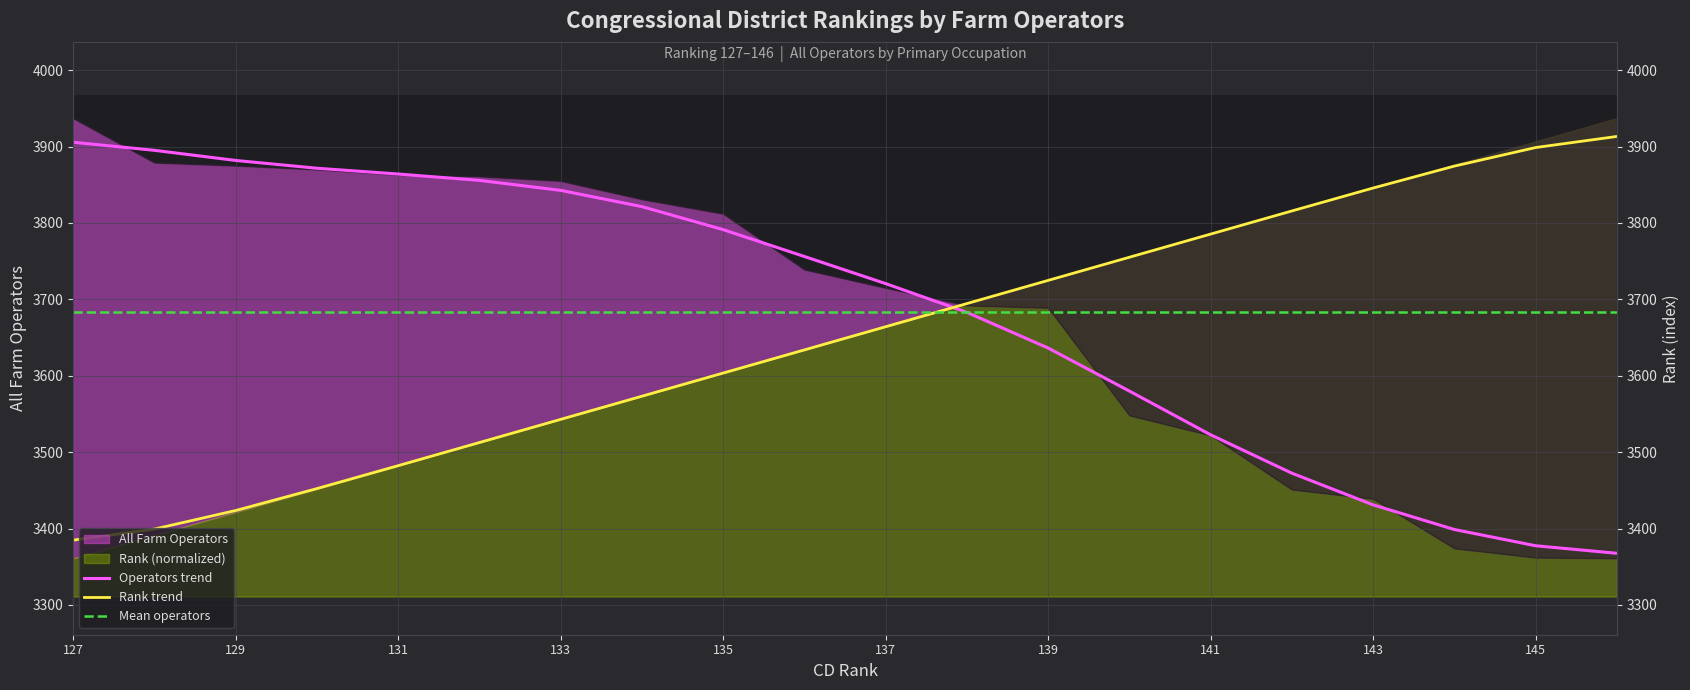

Reading left to right, transcribe all the data shown in this chart.

Operators trend: 3905.6	3895.1	3881.8	3871.6	3864.0	3855.7	3842.6	3821.4	3791.3	3756.1	3720.6	3683.0	3636.3	3579.9	3522.7	3472.5	3431.0	3398.7	3377.5	3367.6
Rank trend: 3384.8	3399.3	3423.6	3452.3	3482.3	3512.6	3542.9	3573.2	3603.5	3633.8	3664.2	3694.5	3724.8	3755.1	3785.4	3815.7	3845.7	3874.4	3898.7	3913.2
Mean operators: 3683.0	3683.0	3683.0	3683.0	3683.0	3683.0	3683.0	3683.0	3683.0	3683.0	3683.0	3683.0	3683.0	3683.0	3683.0	3683.0	3683.0	3683.0	3683.0	3683.0